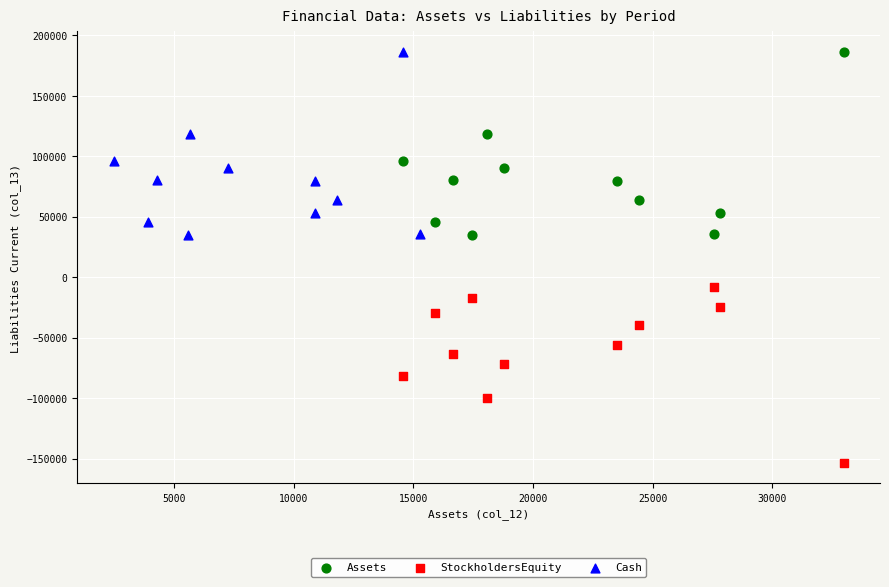

What are all the series names shown in the legend?

Assets, StockholdersEquity, Cash